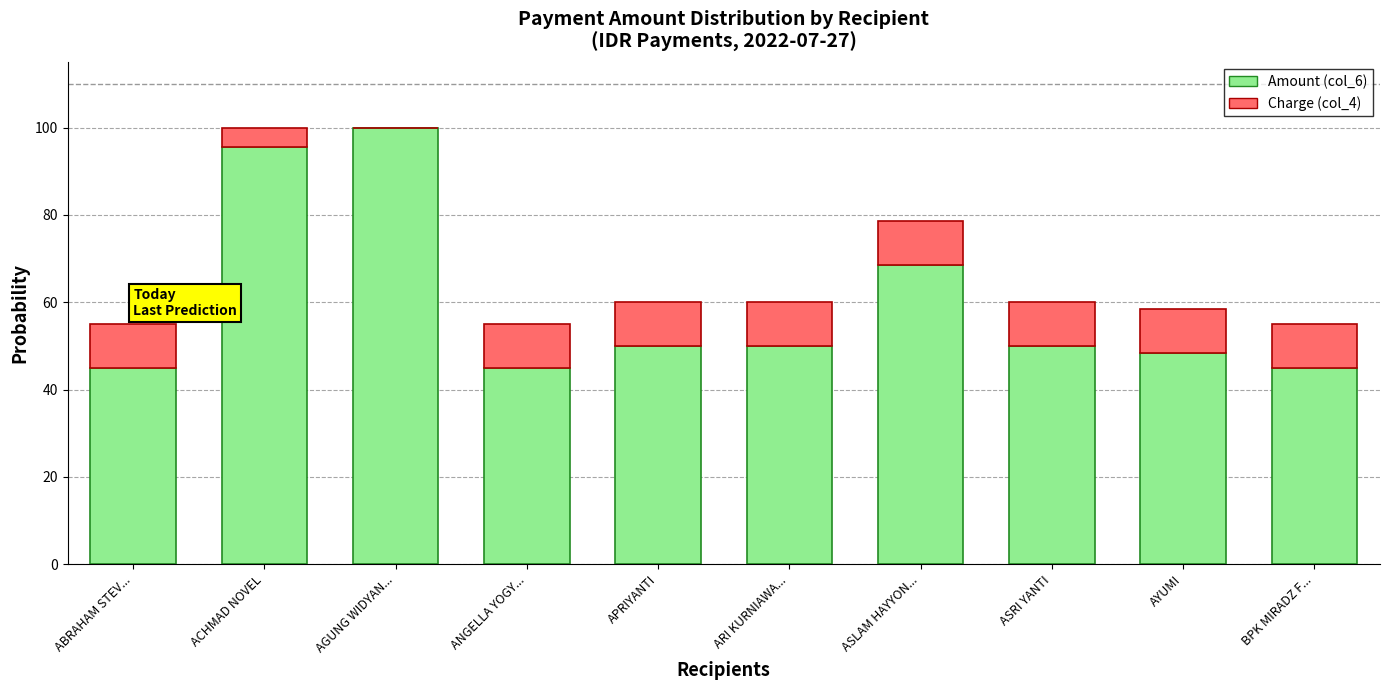

Count the number of categories in the chart.

10